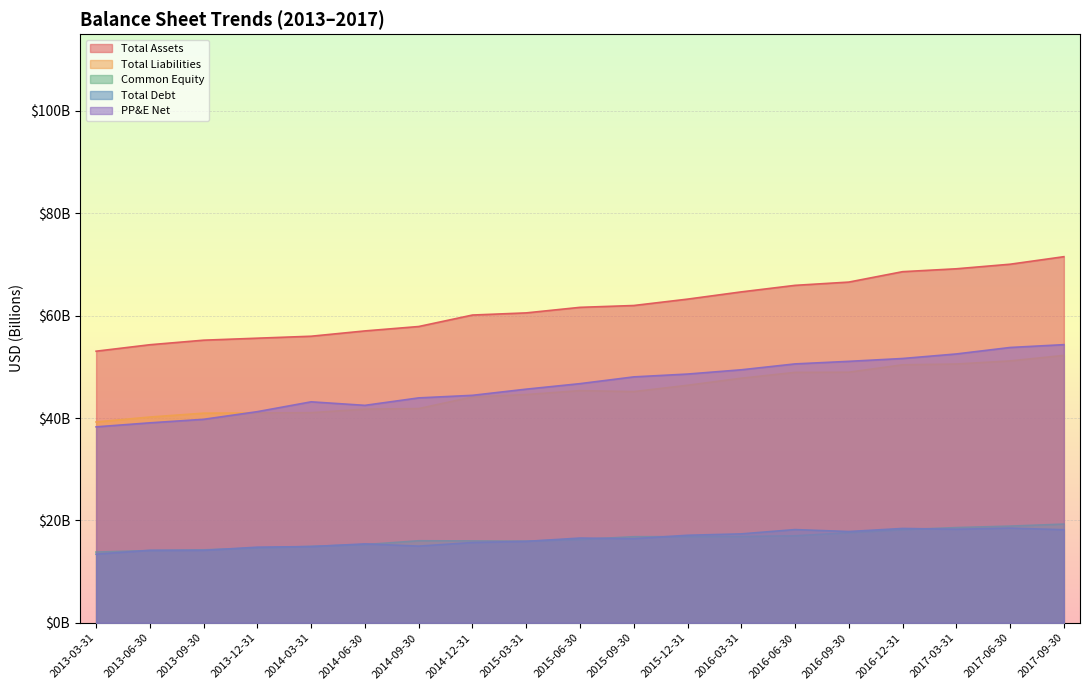

What is the label of the 10th point from the right?

2015-06-30